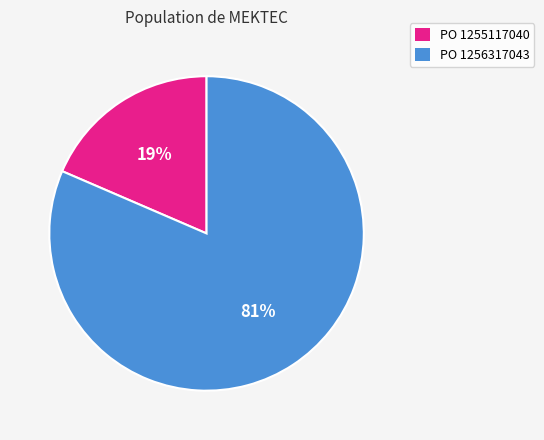

Is there a majority slice in this chart?

Yes